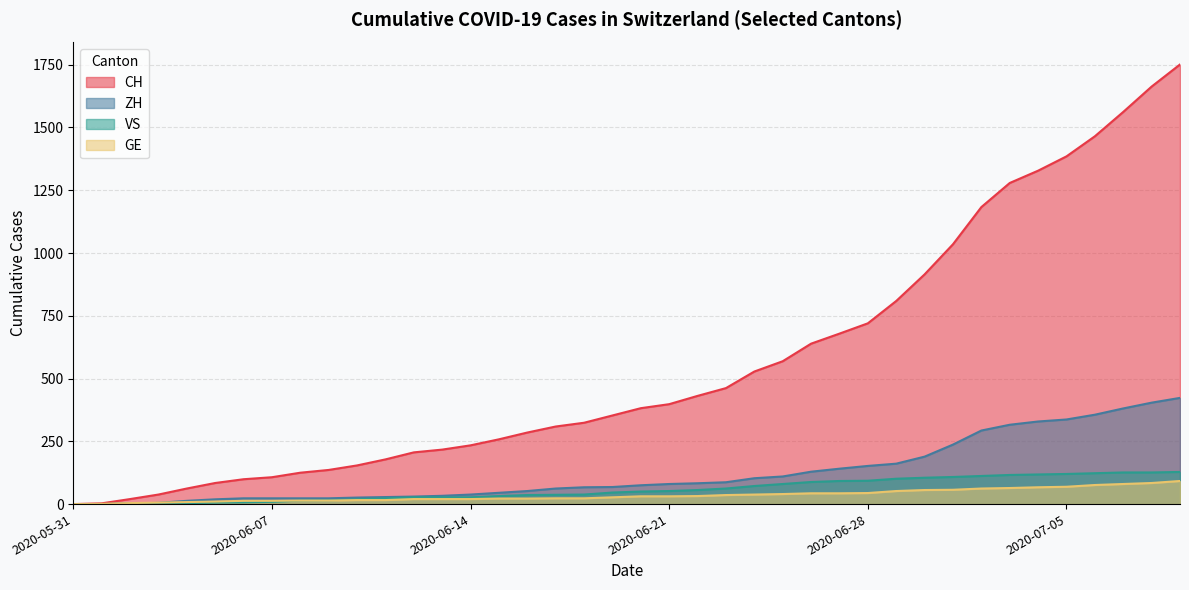

How many categories are shown in the chart?

40